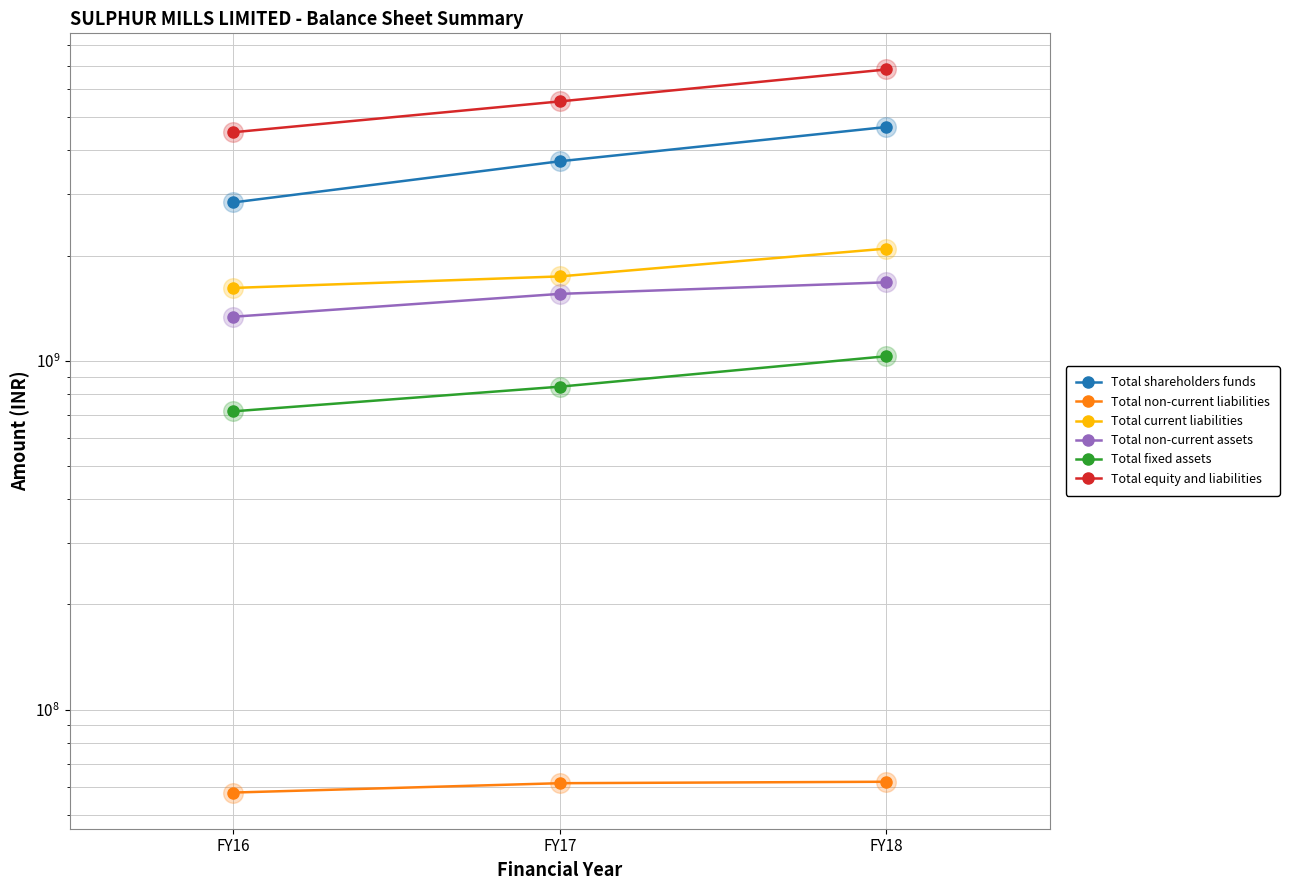

At how many categories does at least one series exceed 286793198?

3